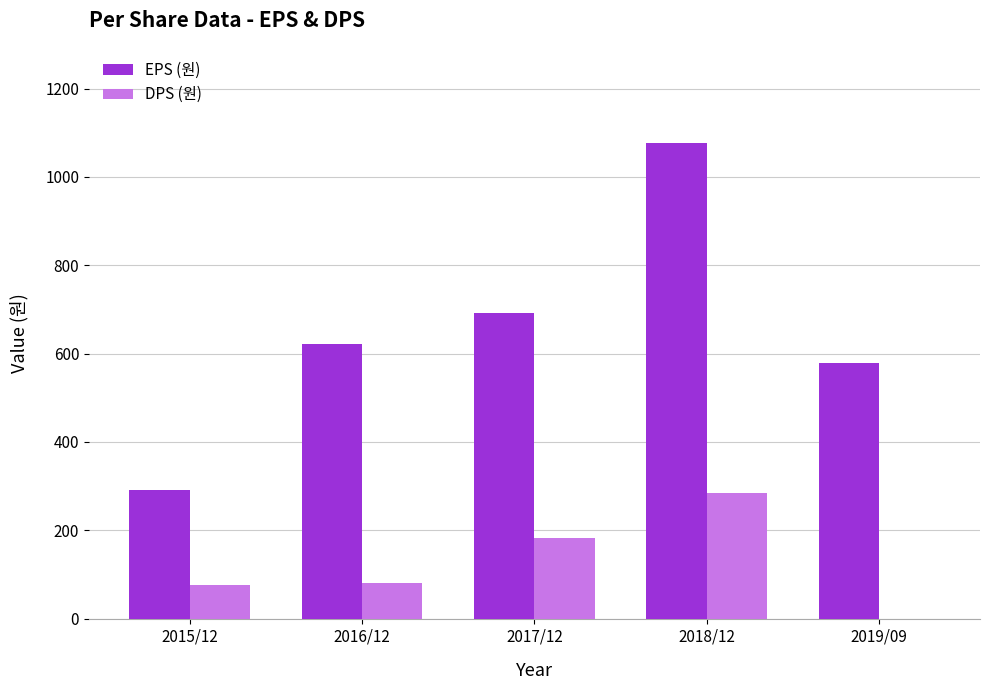

The value of EPS (원) at 2017/12 is 692. True or false?

True